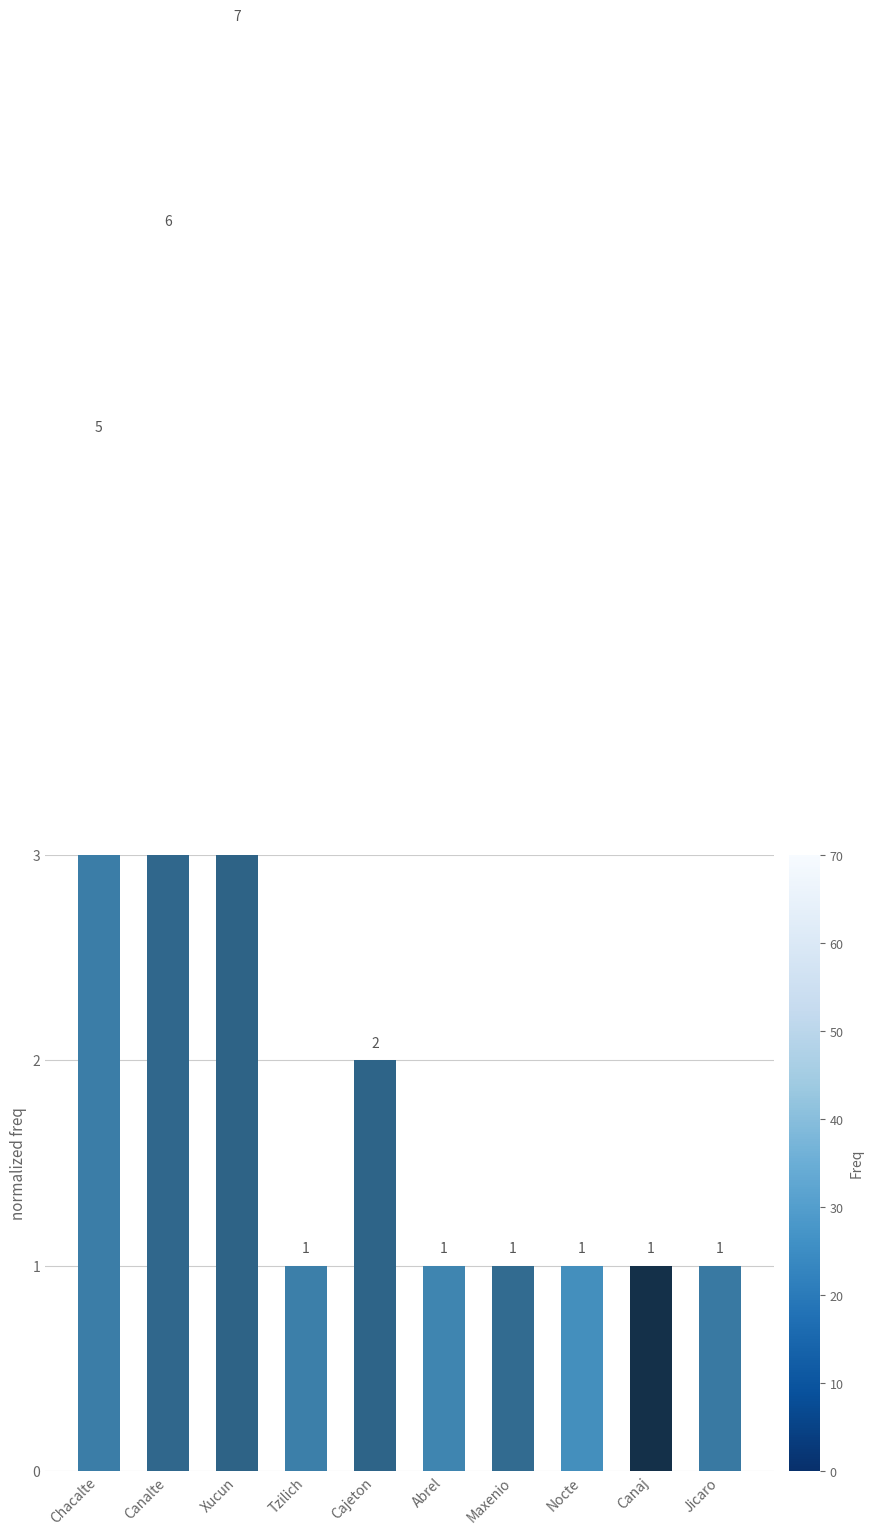

How many bars are there in total?

10